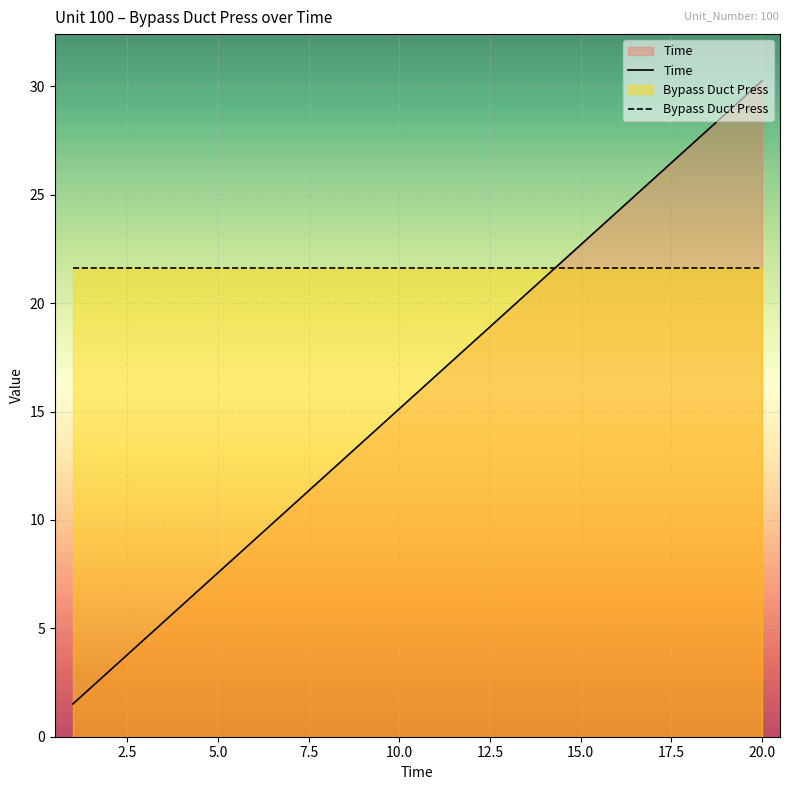

What is the maximum value for Bypass Duct Press?

21.6